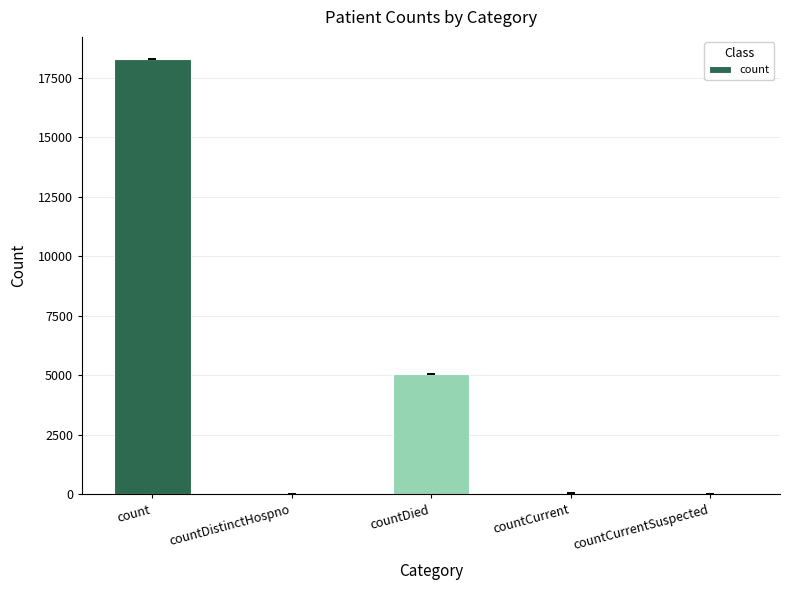

What is the difference between the values at countDistinctHospno and countDied?

5048